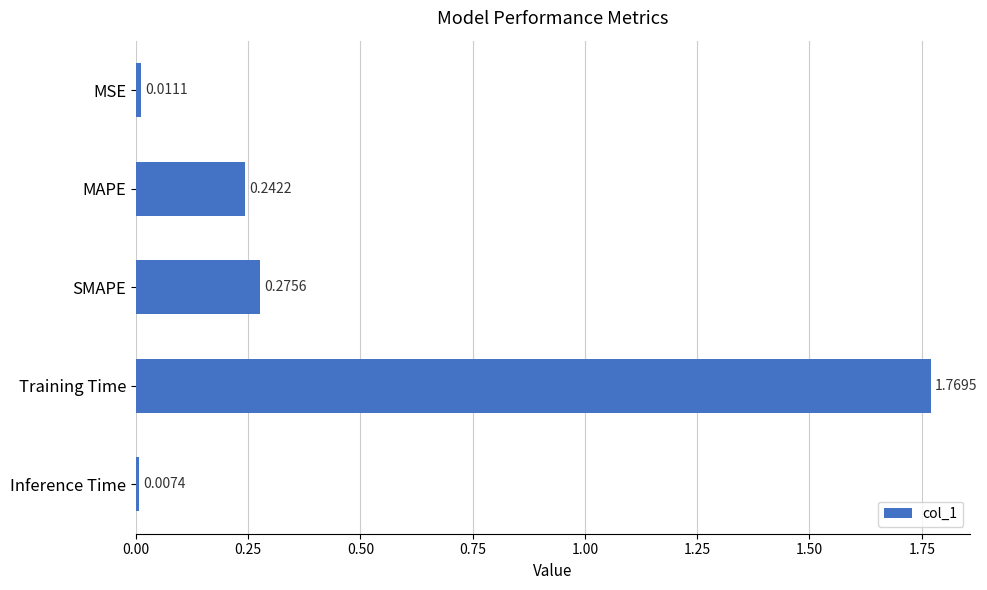

Rank the categories by value from lowest to highest.

Inference Time, MSE, MAPE, SMAPE, Training Time